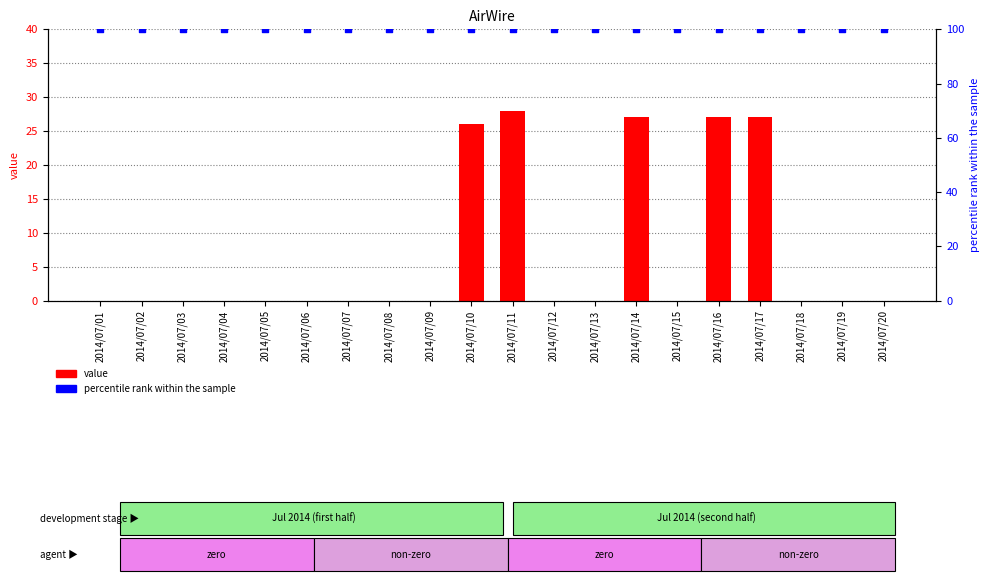

At how many categories does at least one series exceed 79?

20